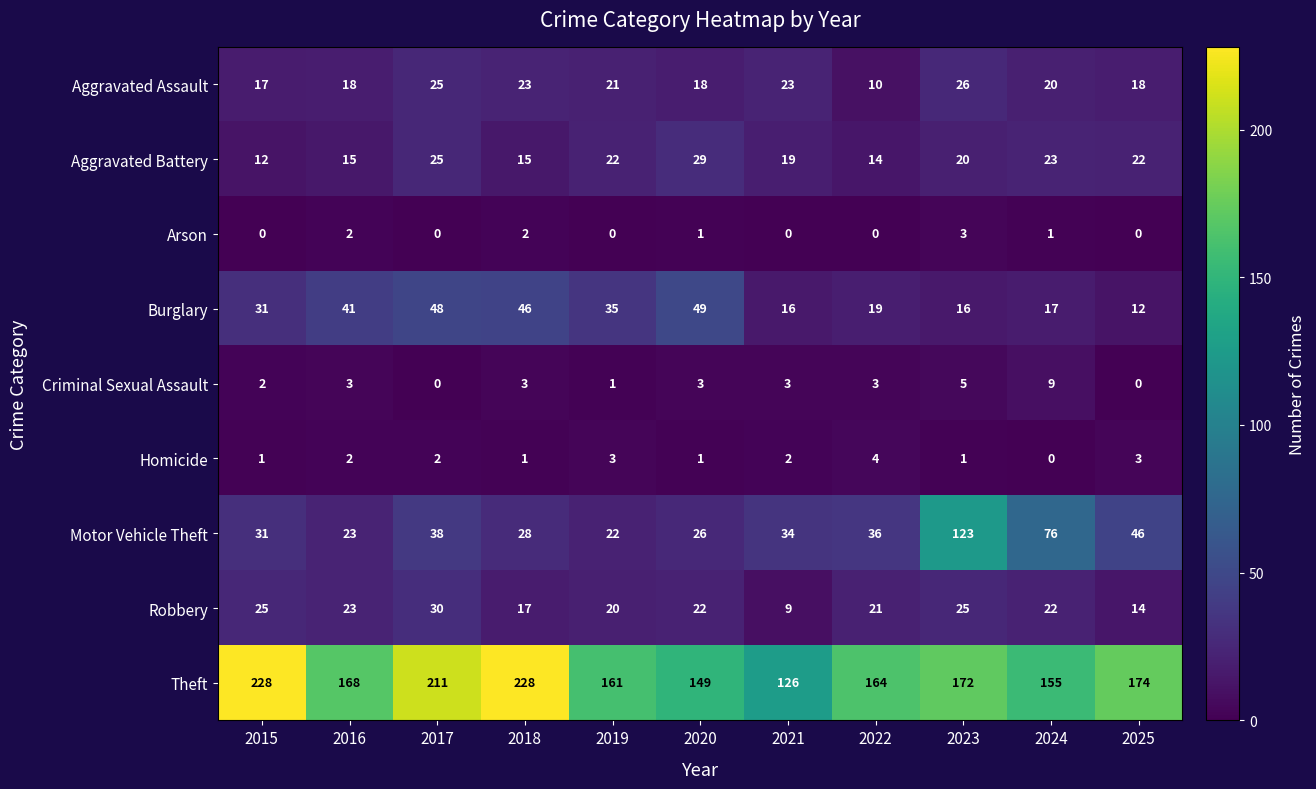

Rank the series by their maximum value, from lowest to highest.

Arson, Homicide, Criminal Sexual Assault, Aggravated Assault, Aggravated Battery, Robbery, Burglary, Motor Vehicle Theft, Theft